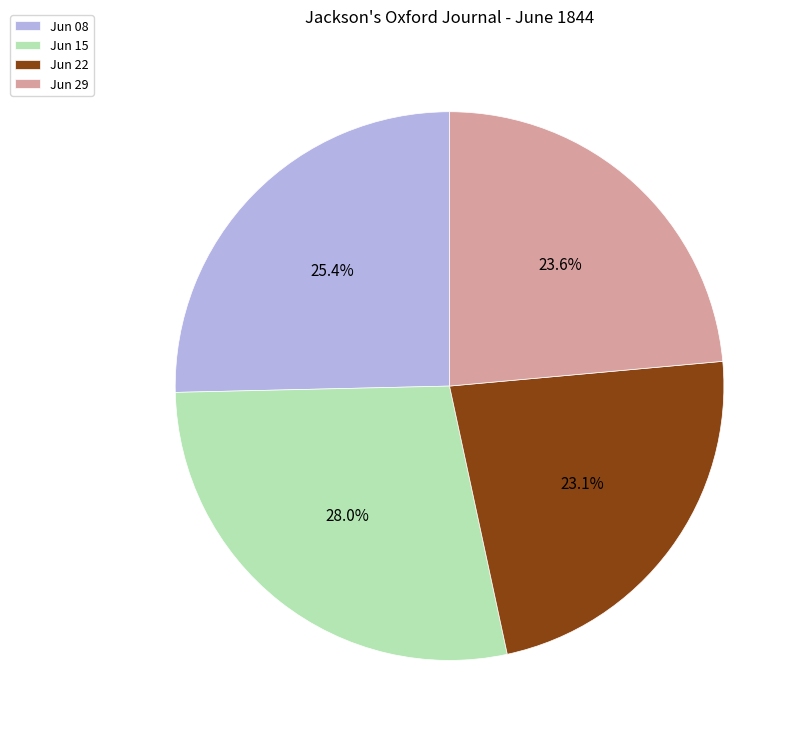

Count the number of slices in the pie.

4